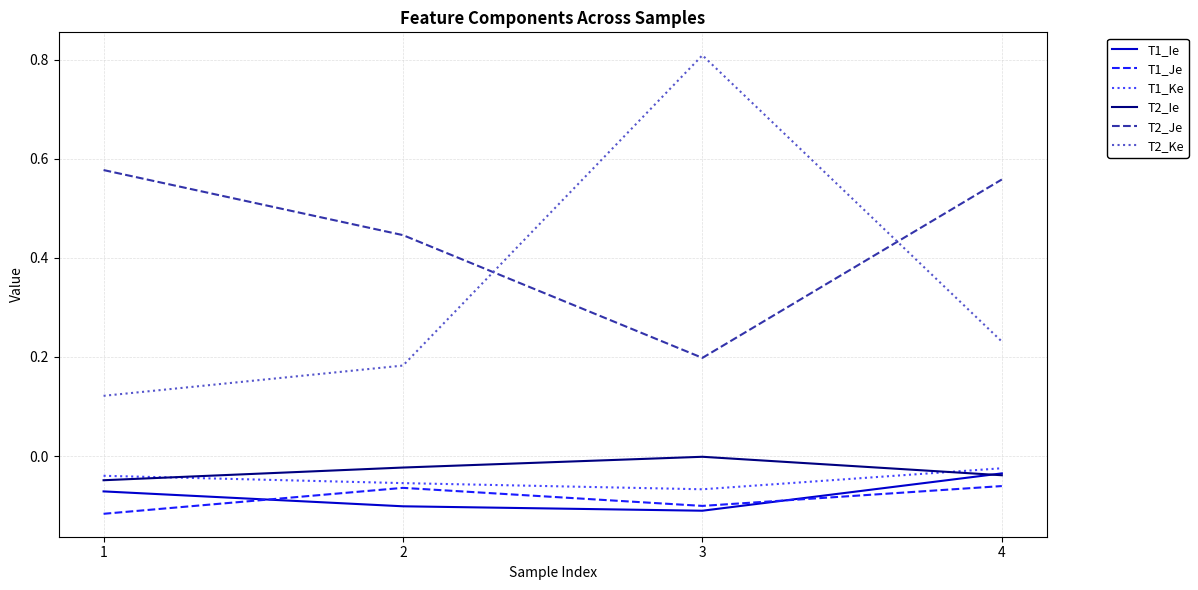

List the labels in order of T2_Ke value, largest first.

3, 4, 2, 1